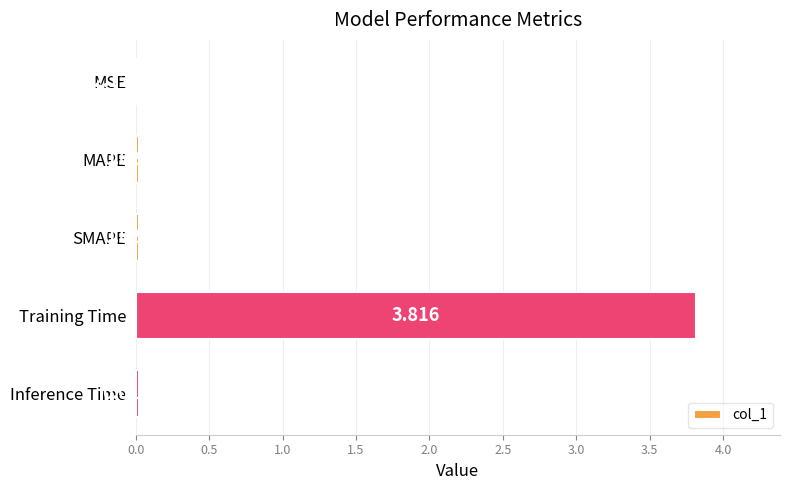

At which label is the value closest to 1?

SMAPE